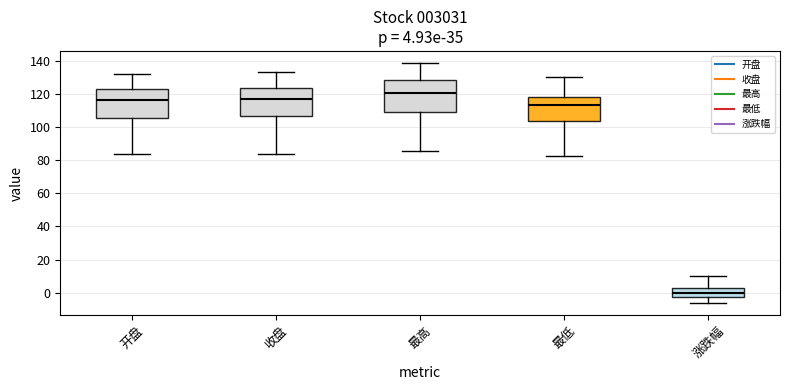

Which box's median line is the highest?

最高